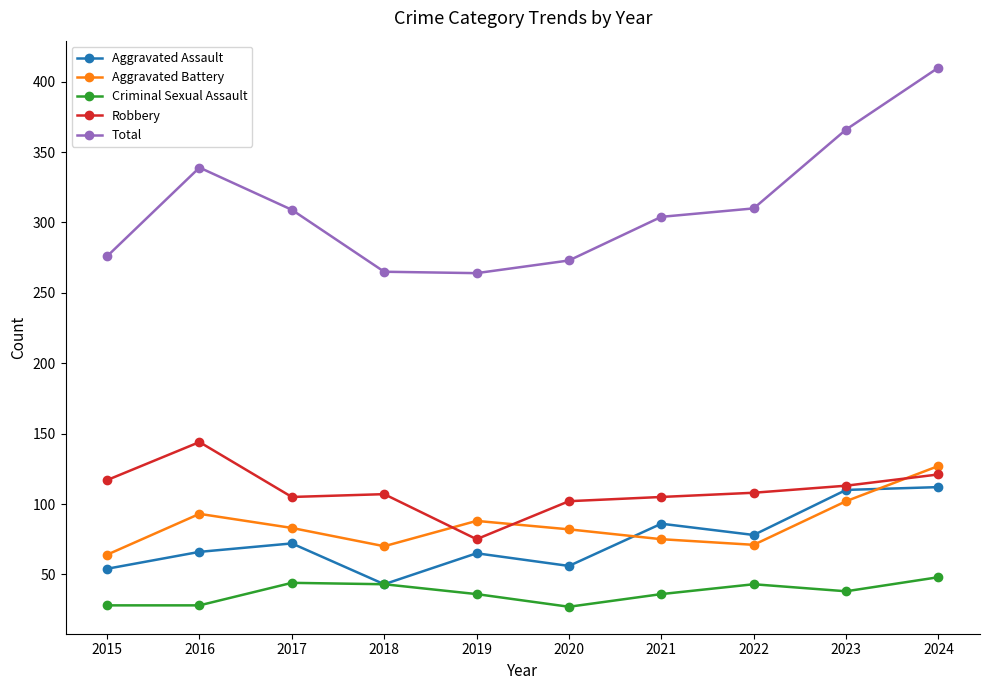

True or false: Total and Aggravated Battery intersect in this chart.

False